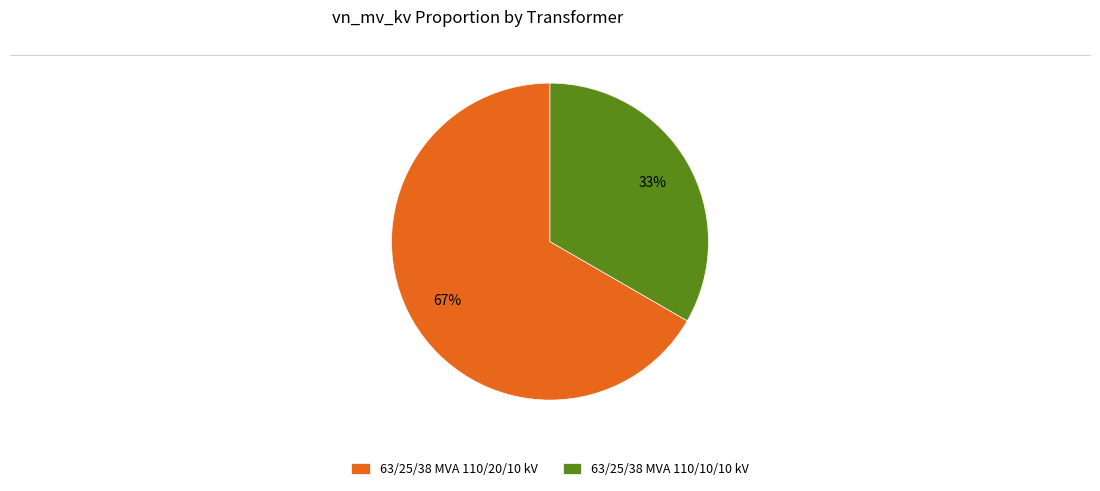

What percentage is the 63/25/38 MVA 110/10/10 kV slice, to the nearest percent?

33%